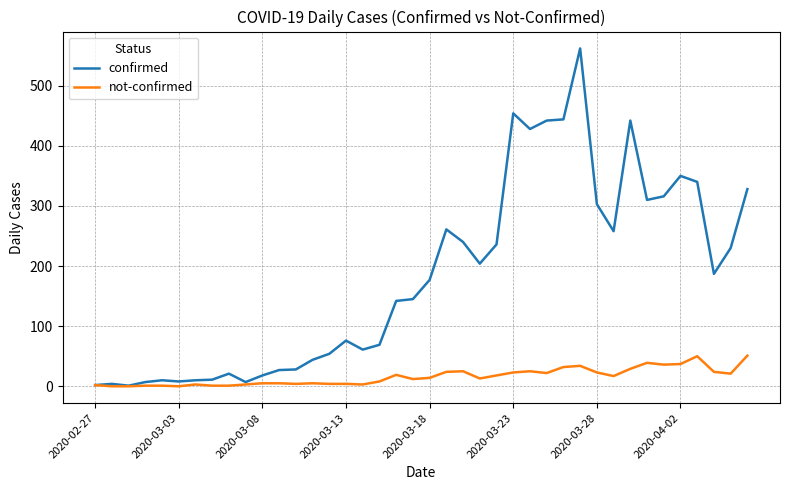

Which series has the largest total across all categories?

confirmed